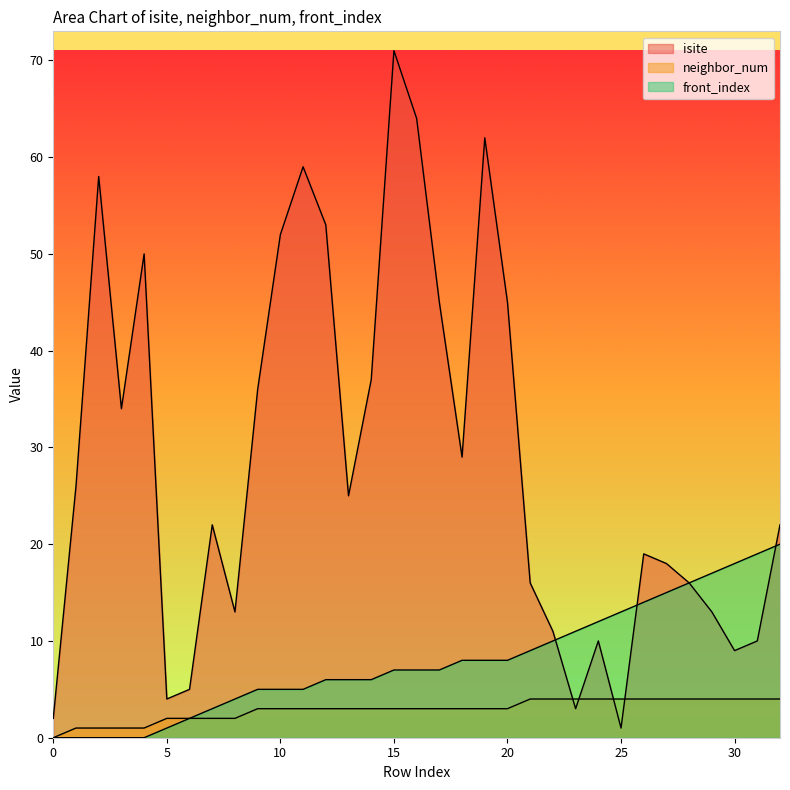

How many distinct data groups are displayed?

3